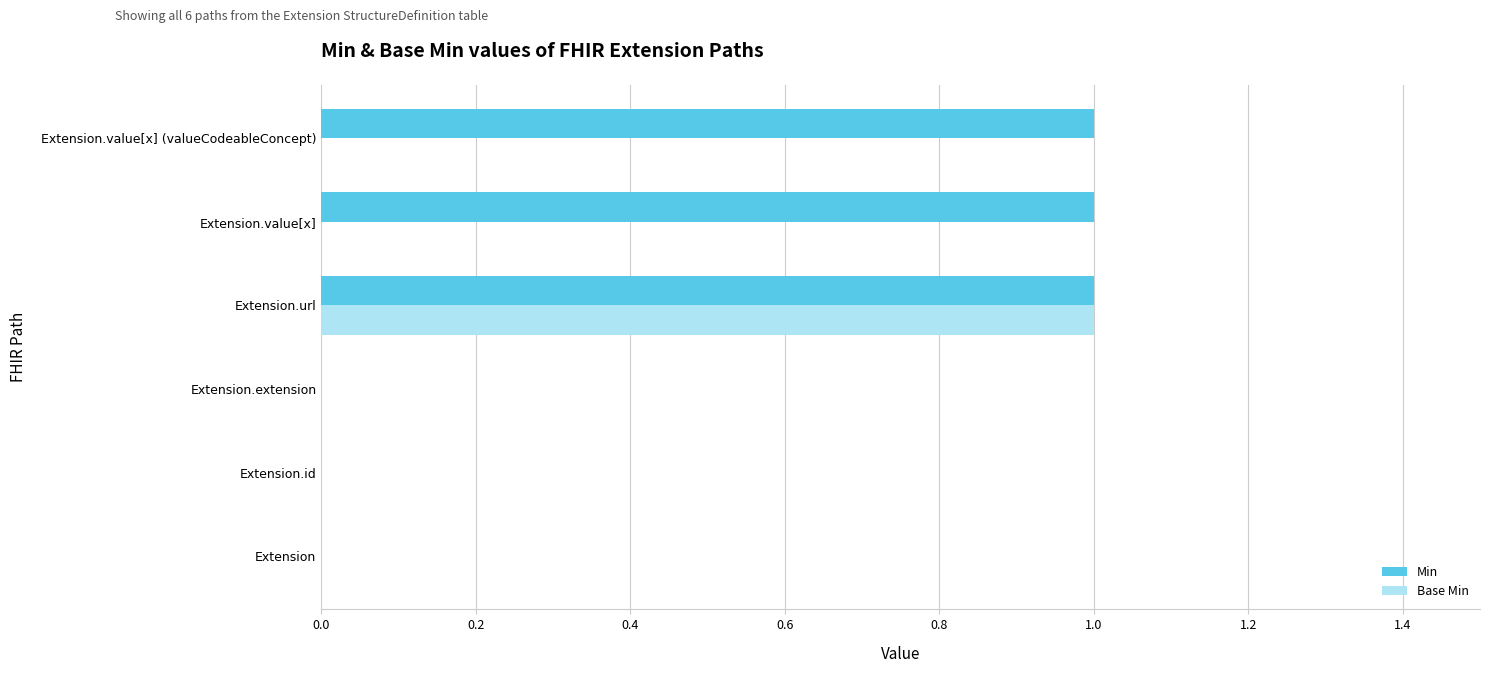

At which category is the sum across all series the highest?

Extension.url